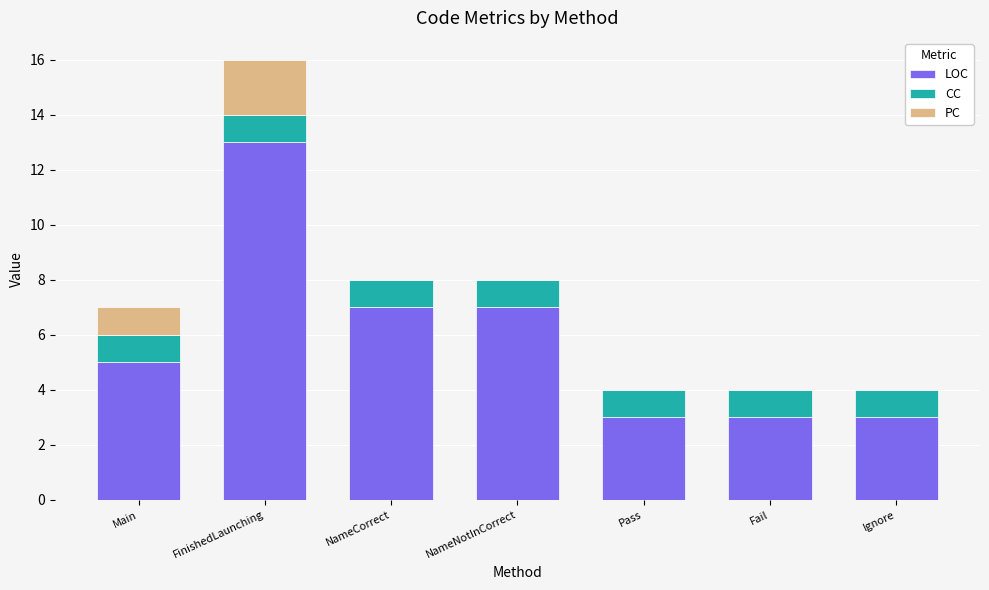

True or false: LOC has a value of 3 at FinishedLaunching.

False